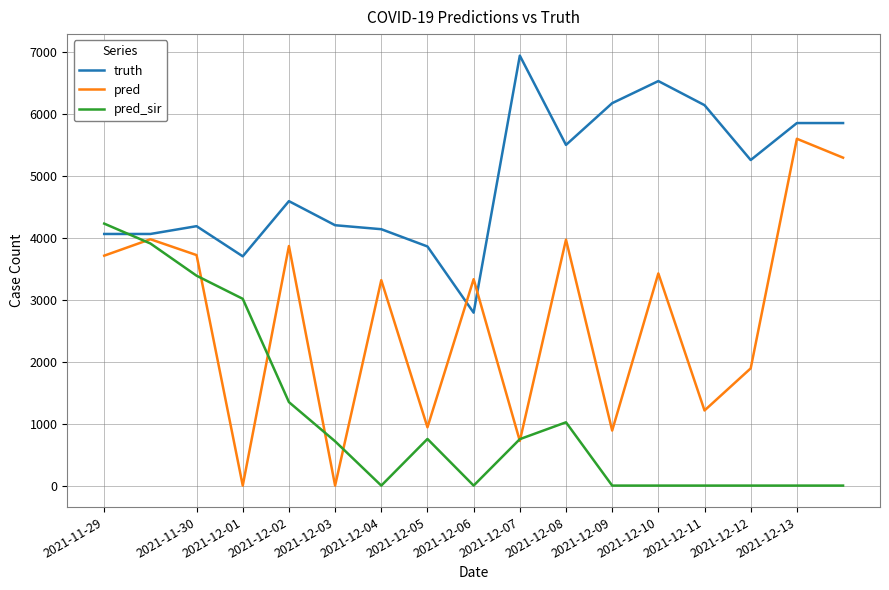

What is the average value of the pred series?

2698.8